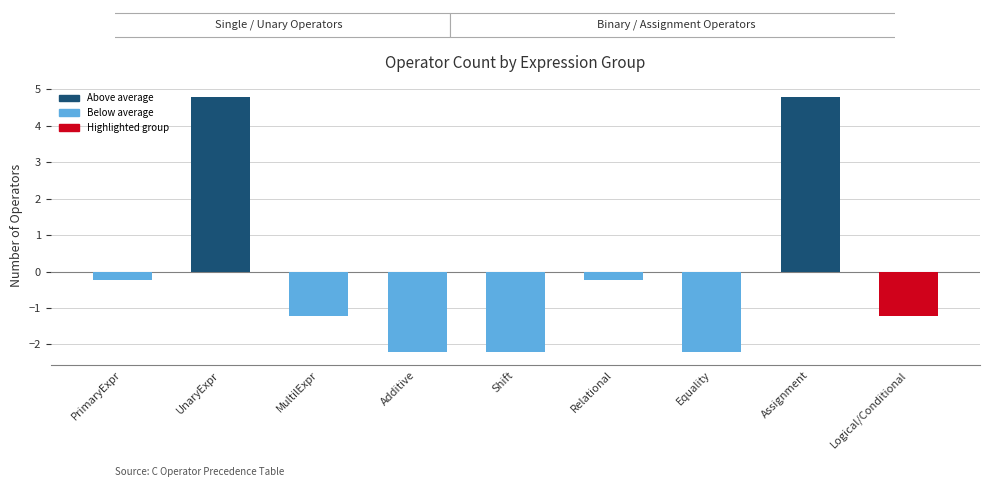

What is the label of the 9th bar from the right?

PrimaryExpr